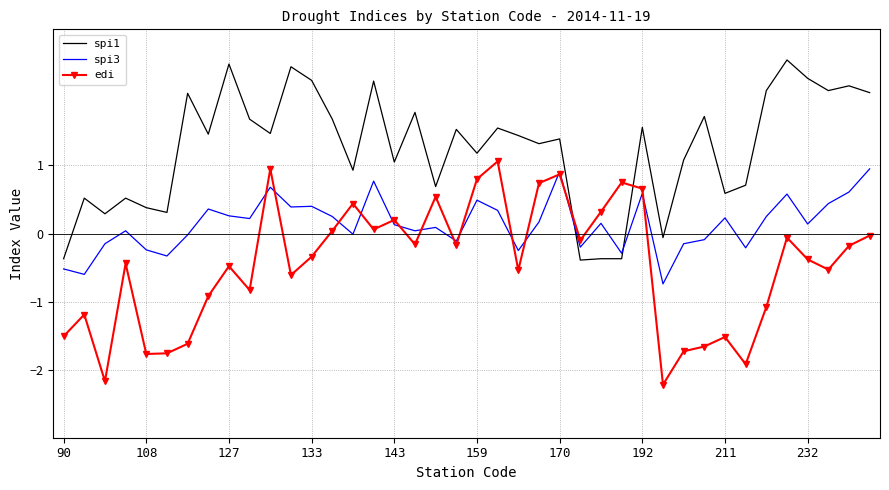

What is the minimum value shown in the chart?

-2.2